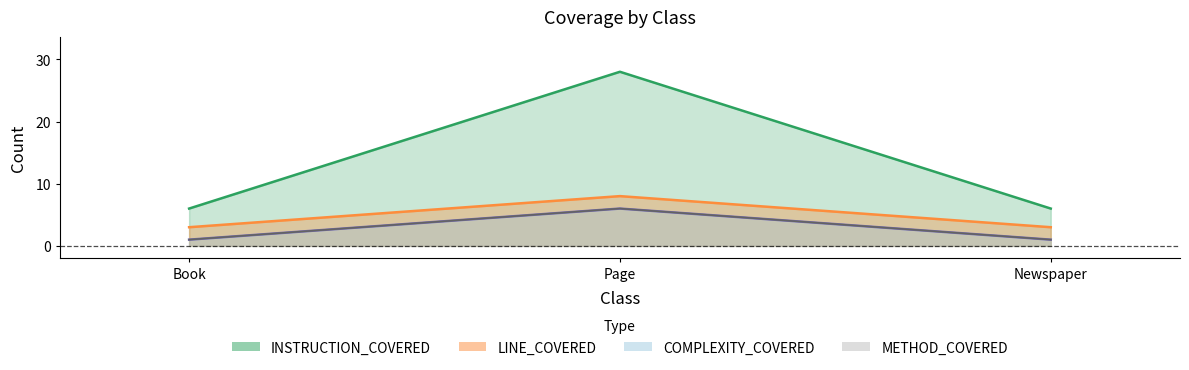

Read the LINE_COVERED value at Book.

6